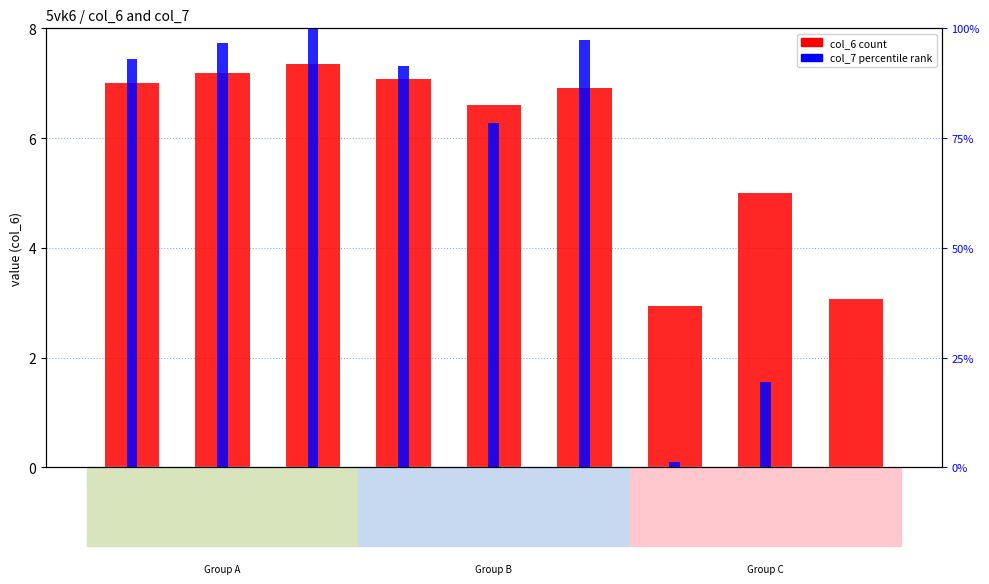

At which label is col_7 (percentile rank) closest to 50?

5vk6B61